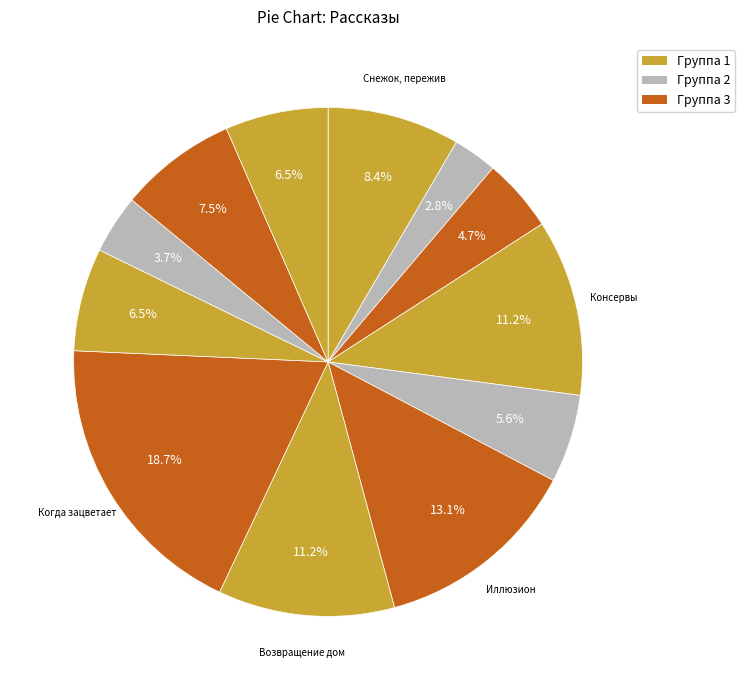

How many segments does this pie chart have?

12